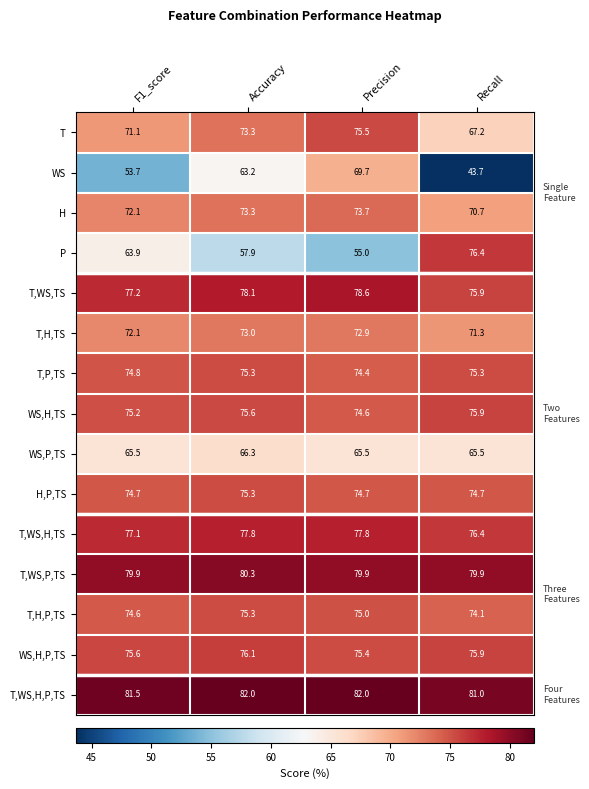

The value of H,P,TS at Precision is 74.7. True or false?

True